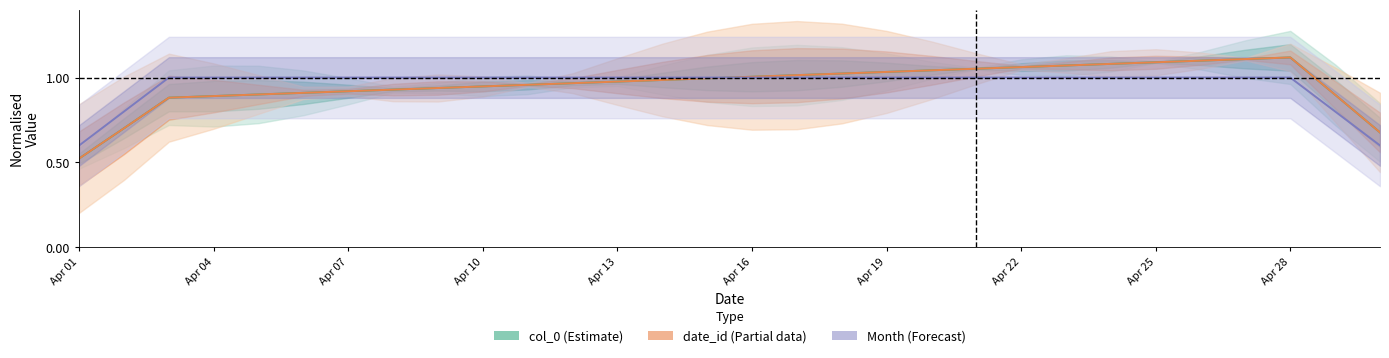

What is the sum of all date_id (Partial data) values?

28.8